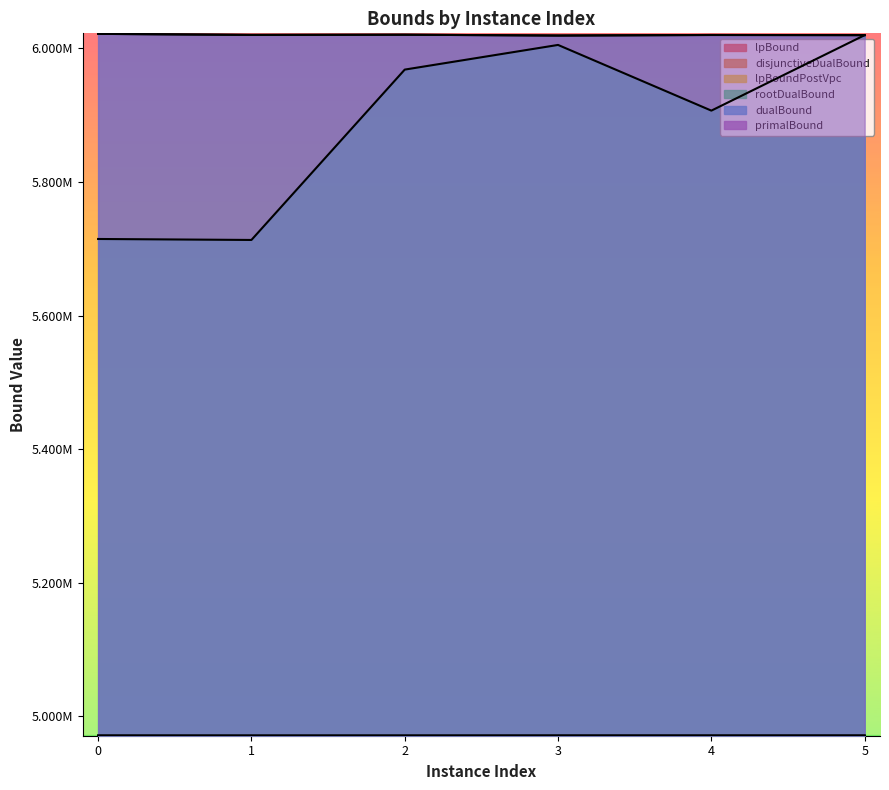

The value of lpBound at 3 is 6956287.4. True or false?

False